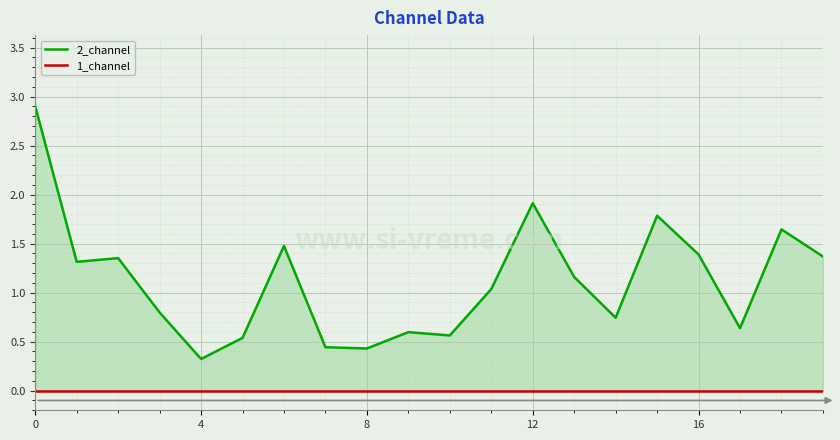

What are all the series names shown in the legend?

2_channel, 1_channel